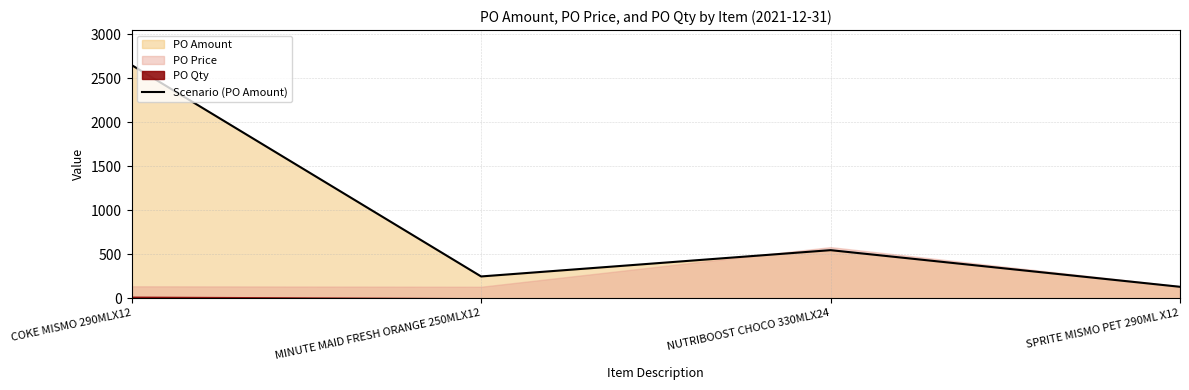

Reading left to right, transcribe all the data shown in this chart.

2649.8	250.0	548.5	132.5